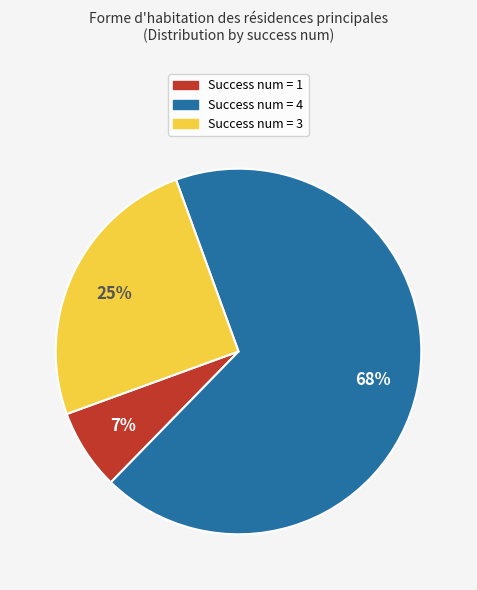

Does any single category account for the majority?

Yes